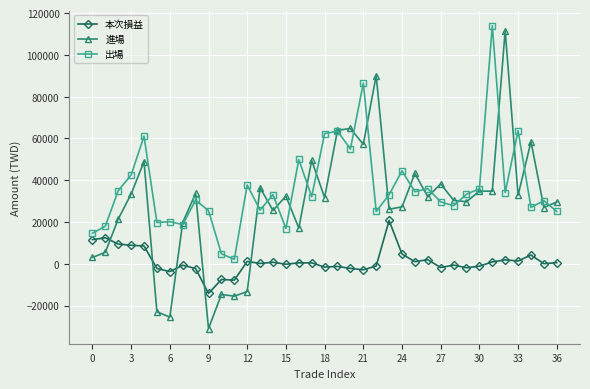

True or false: 進場 has more than 0 interior local peaks.

True